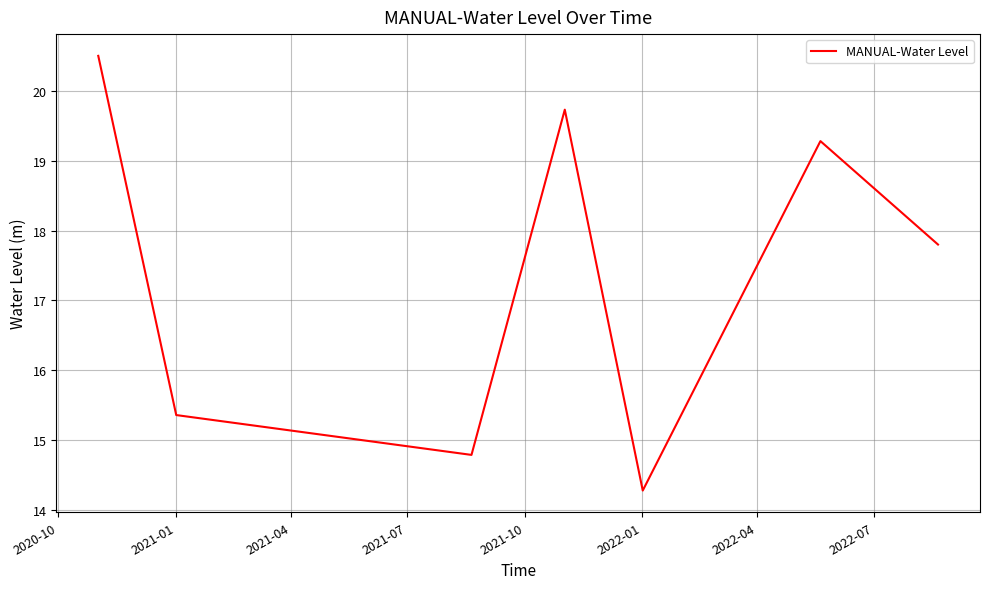

What is the maximum value shown in the chart?

20.5